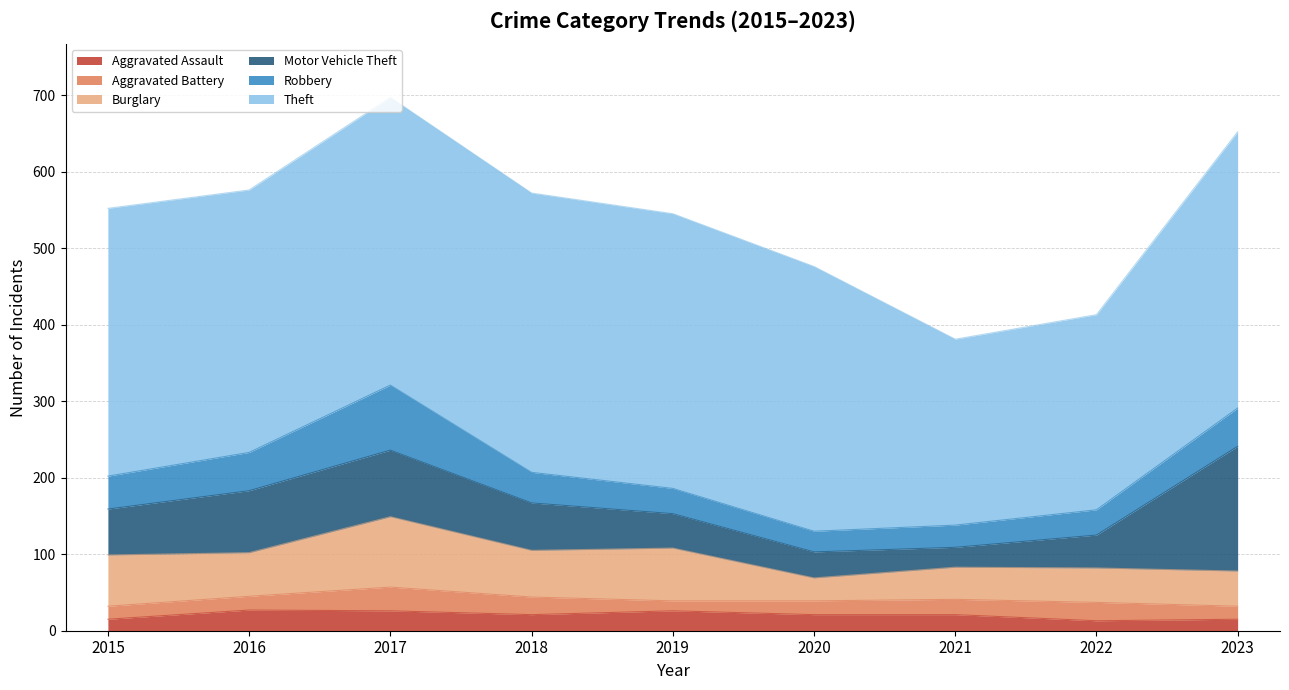

In Aggravated Battery, how many points are lower than both neighbors (excluding endpoints)?

1